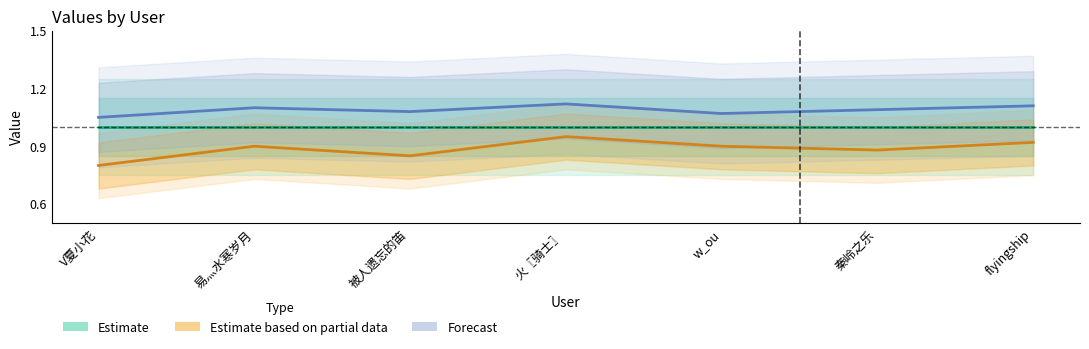

What are all the series names shown in the legend?

Estimate, Estimate based on partial data, Forecast